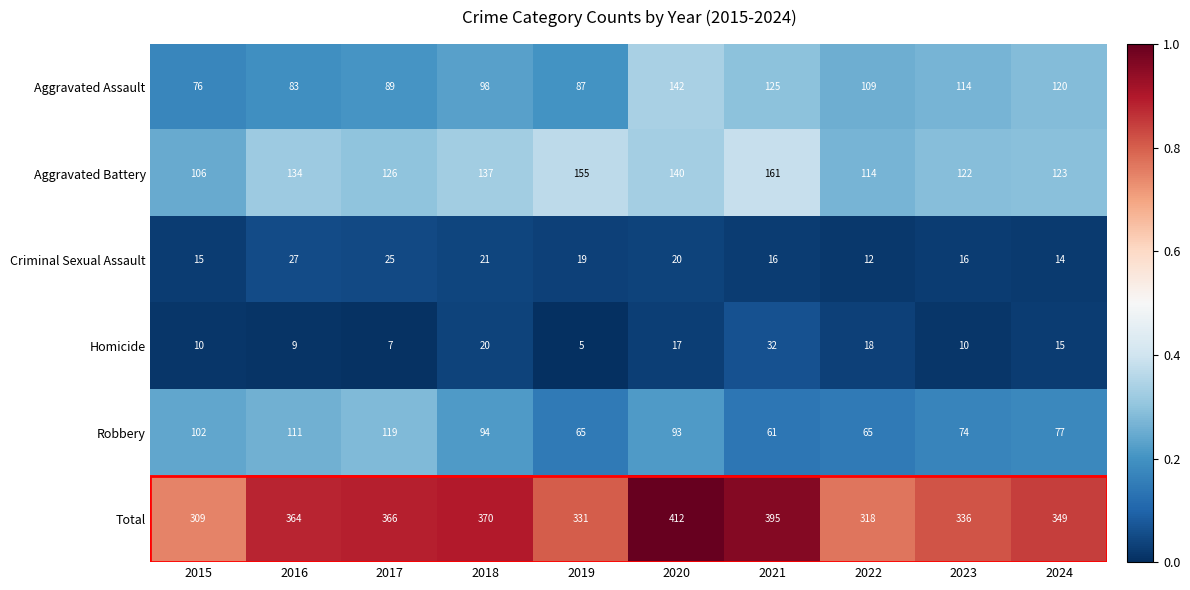

Between 2020 and 2024, which series saw the biggest shift?

Total